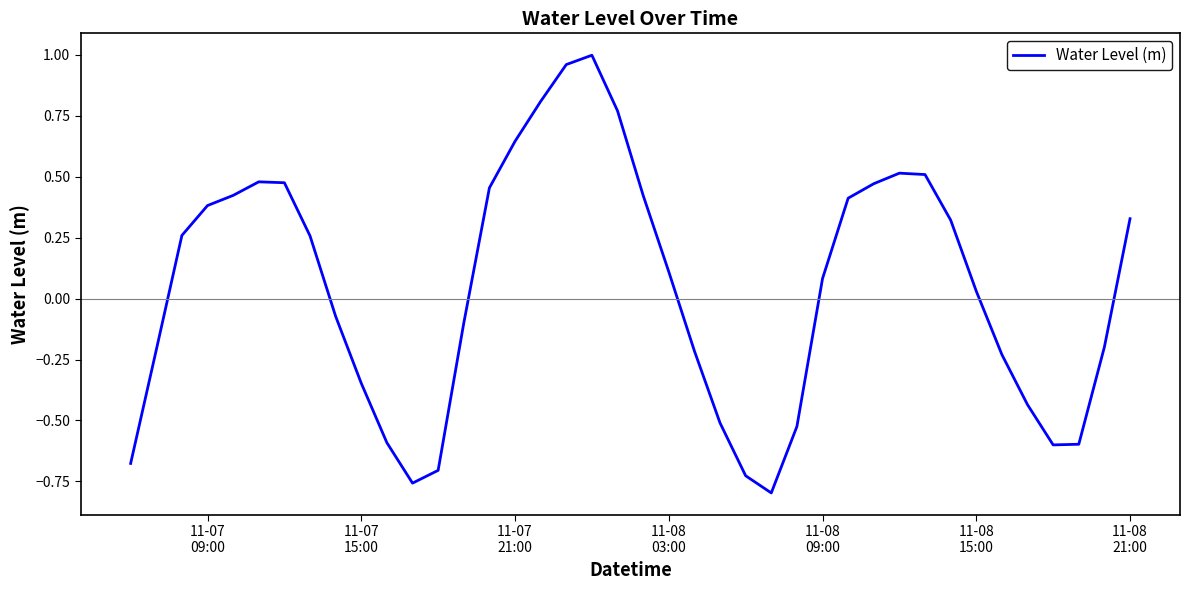

What is the difference between the maximum and minimum values?

1.8